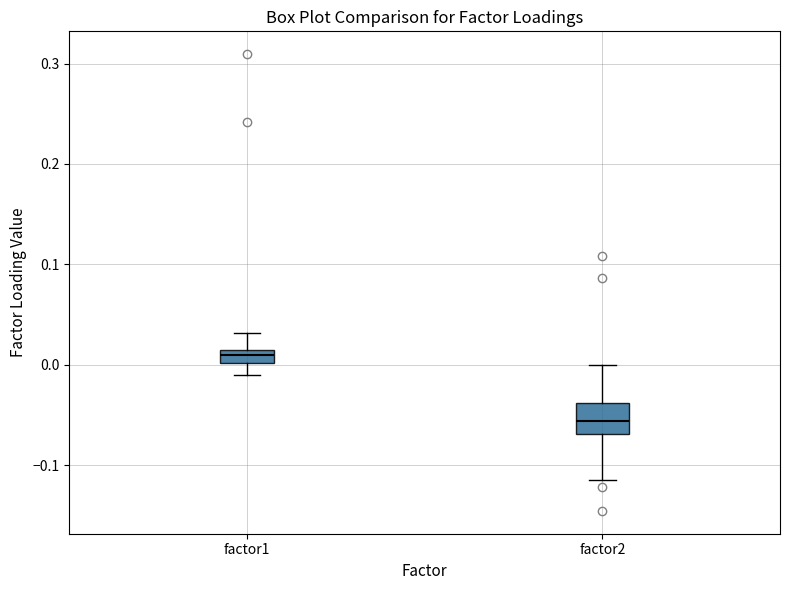

Which box is the tallest, from its lower edge to its upper edge?

factor2